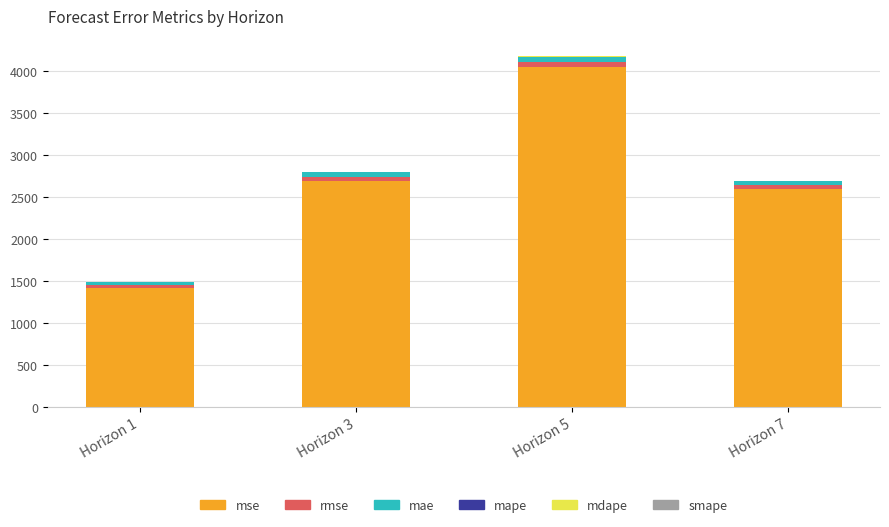

At which category is the sum across all series the highest?

Horizon 5